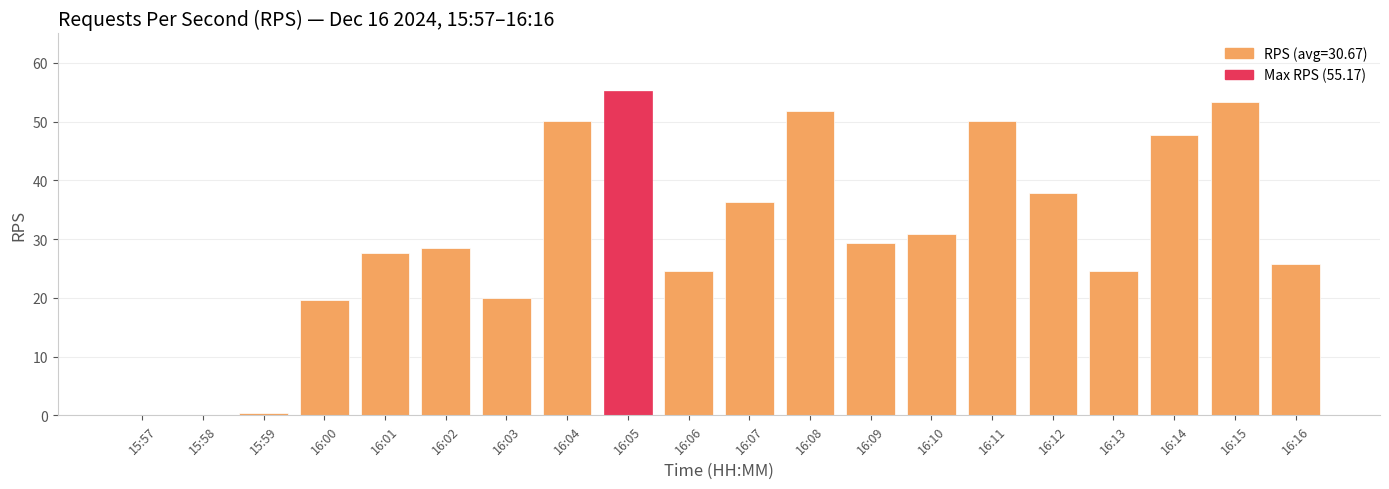

Are the bars horizontal?

No